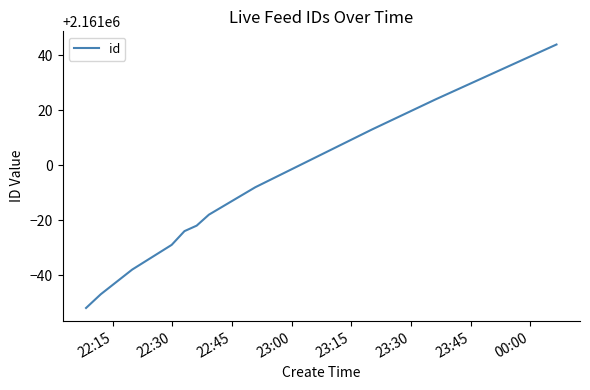

Does the chart display data point markers on the line(s)?

No